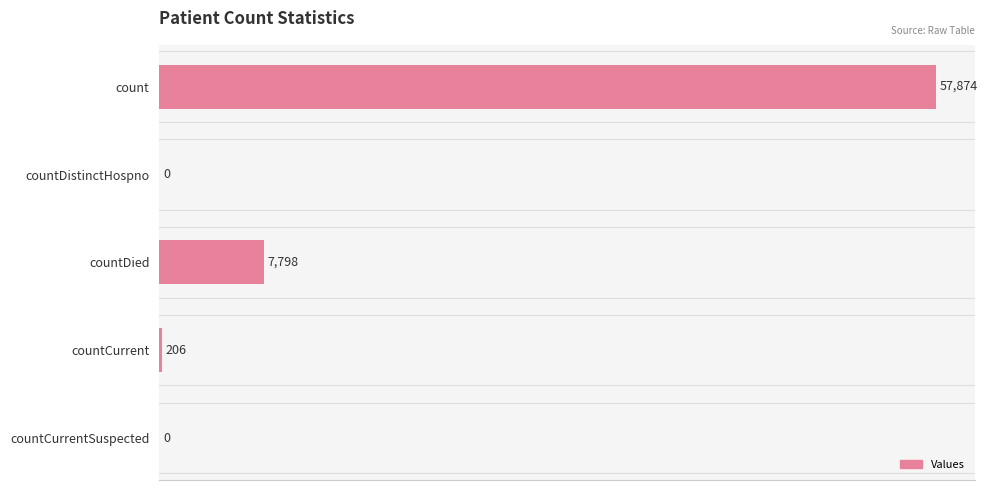

What is the sum of the values at countDistinctHospno and count?

57874